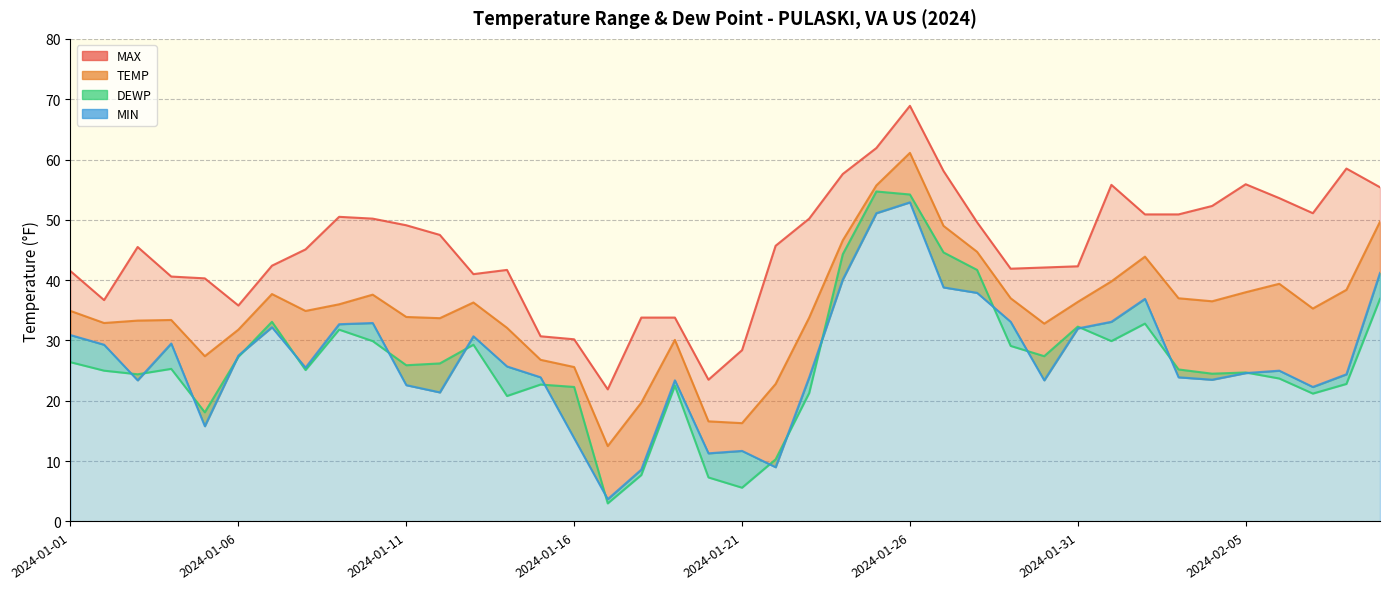

What value does the MAX series have at 2024-01-06?

35.8